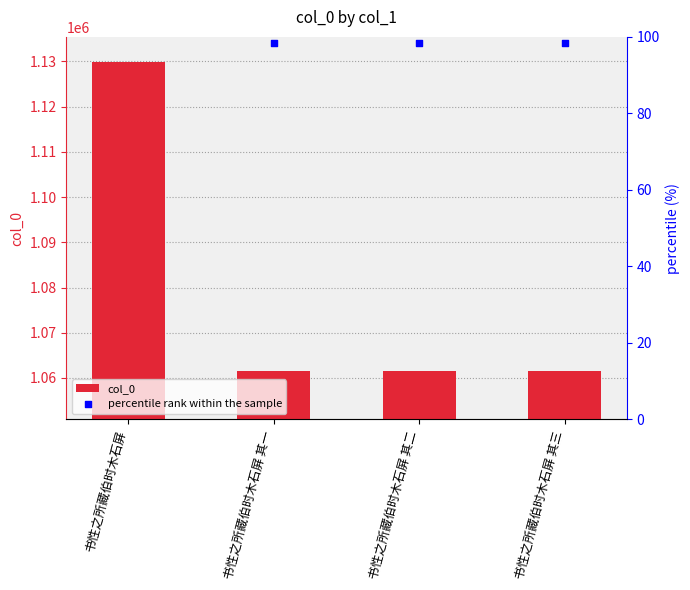

Is the value of col_0 at 书性之所藏伯时木石屏 其三 greater than the value of percentile rank within the sample at 书性之所藏伯时木石屏?

Yes